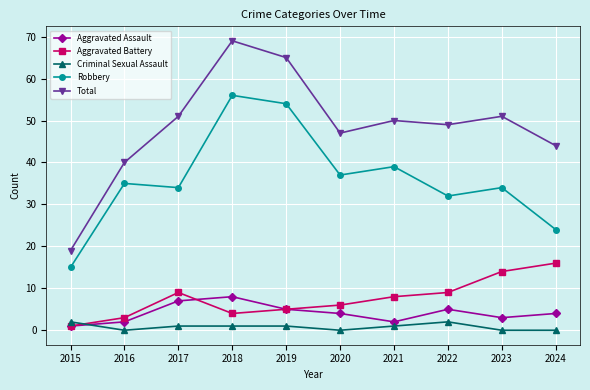

What is the maximum value shown in the chart?

69